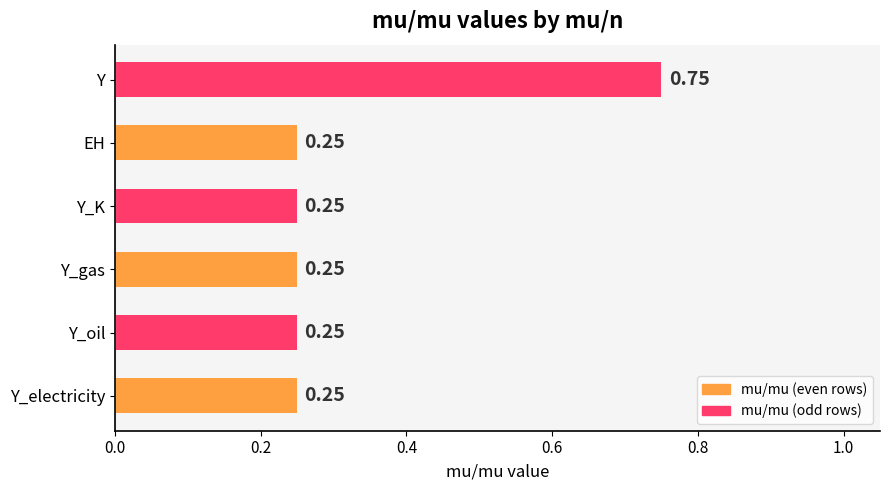

At which category does the chart reach its peak across all series?

Y